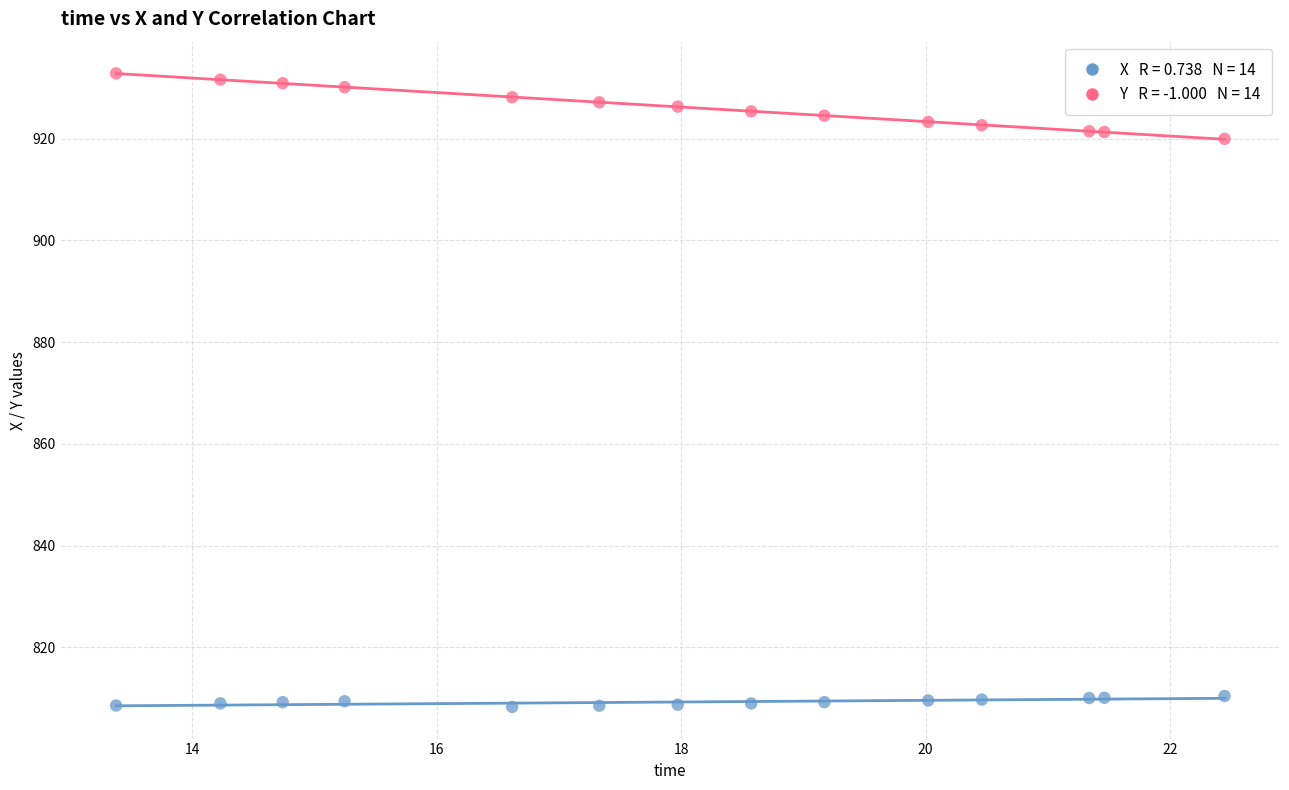

Across all data points, what is the range of X values (max minus min)?

9.1